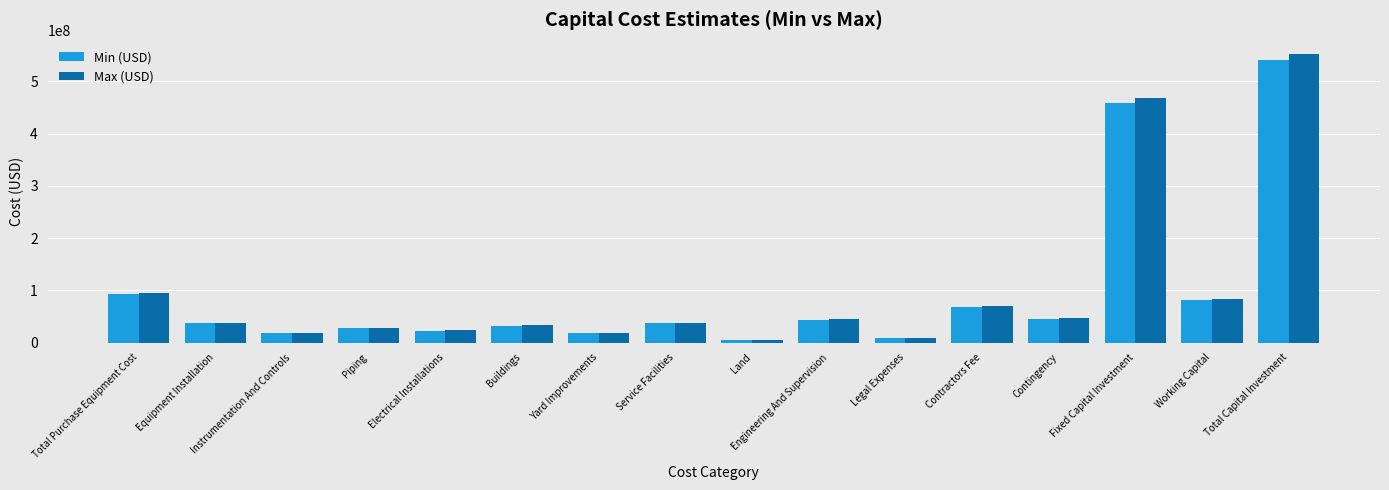

What is the difference between the maximum and minimum values in the Min (USD) series?

534498185.7